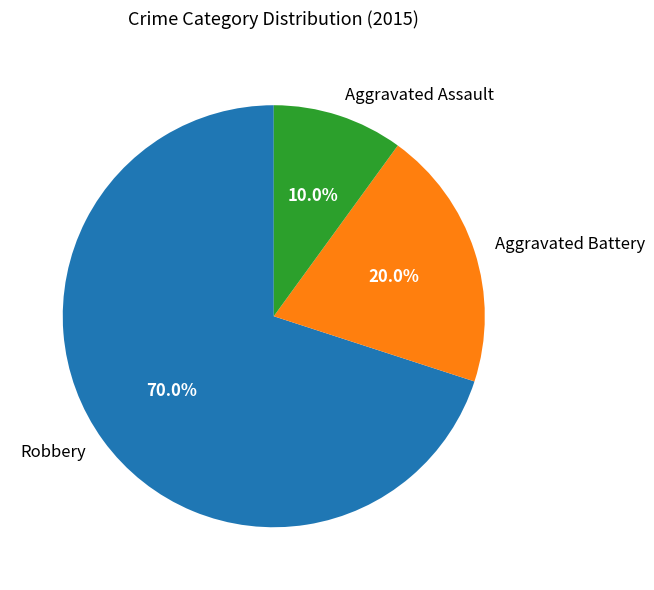

Rank the categories by value from lowest to highest.

Aggravated Assault, Aggravated Battery, Robbery